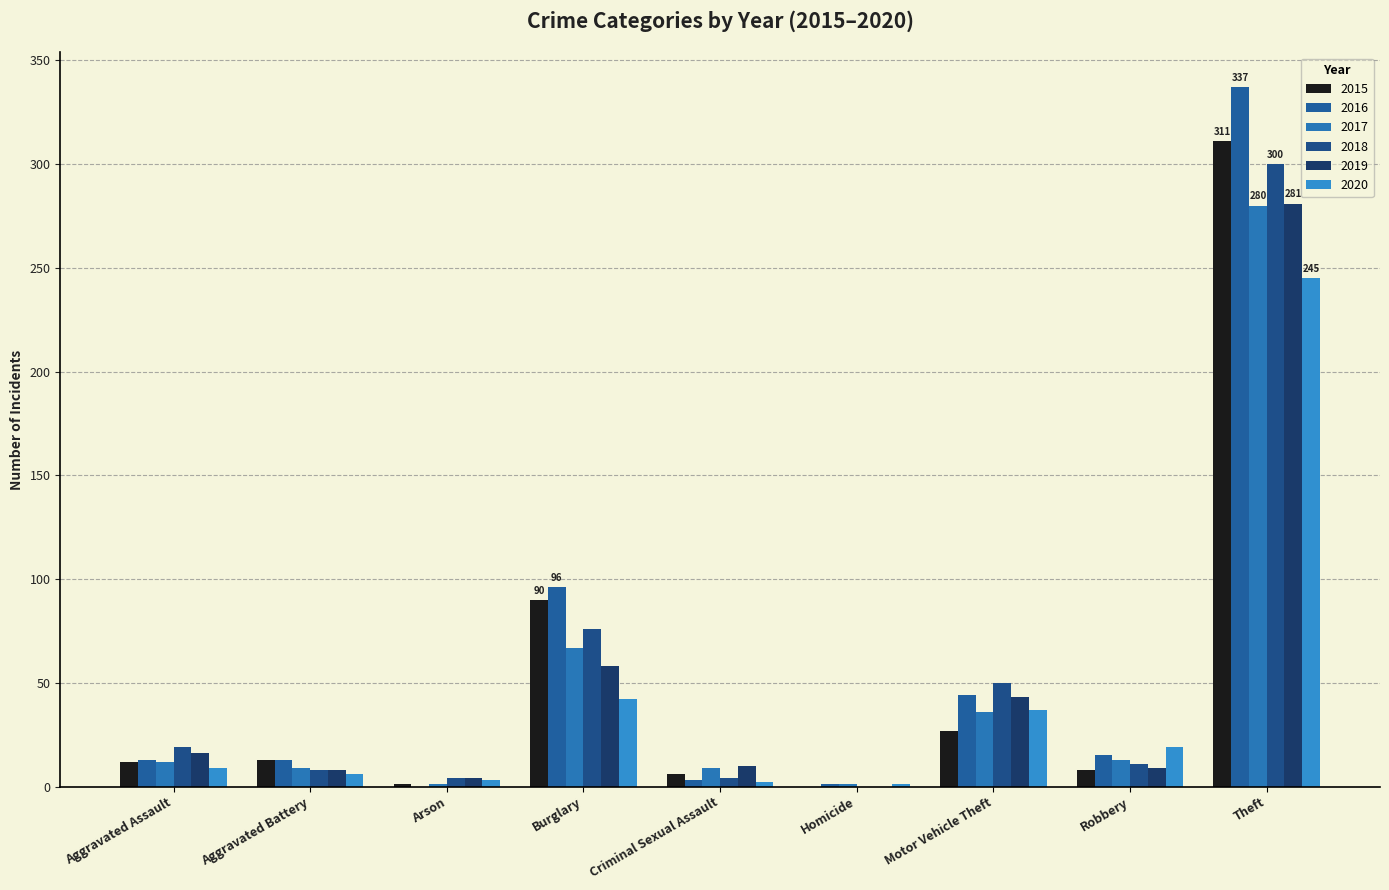

Are the bars horizontal?

No